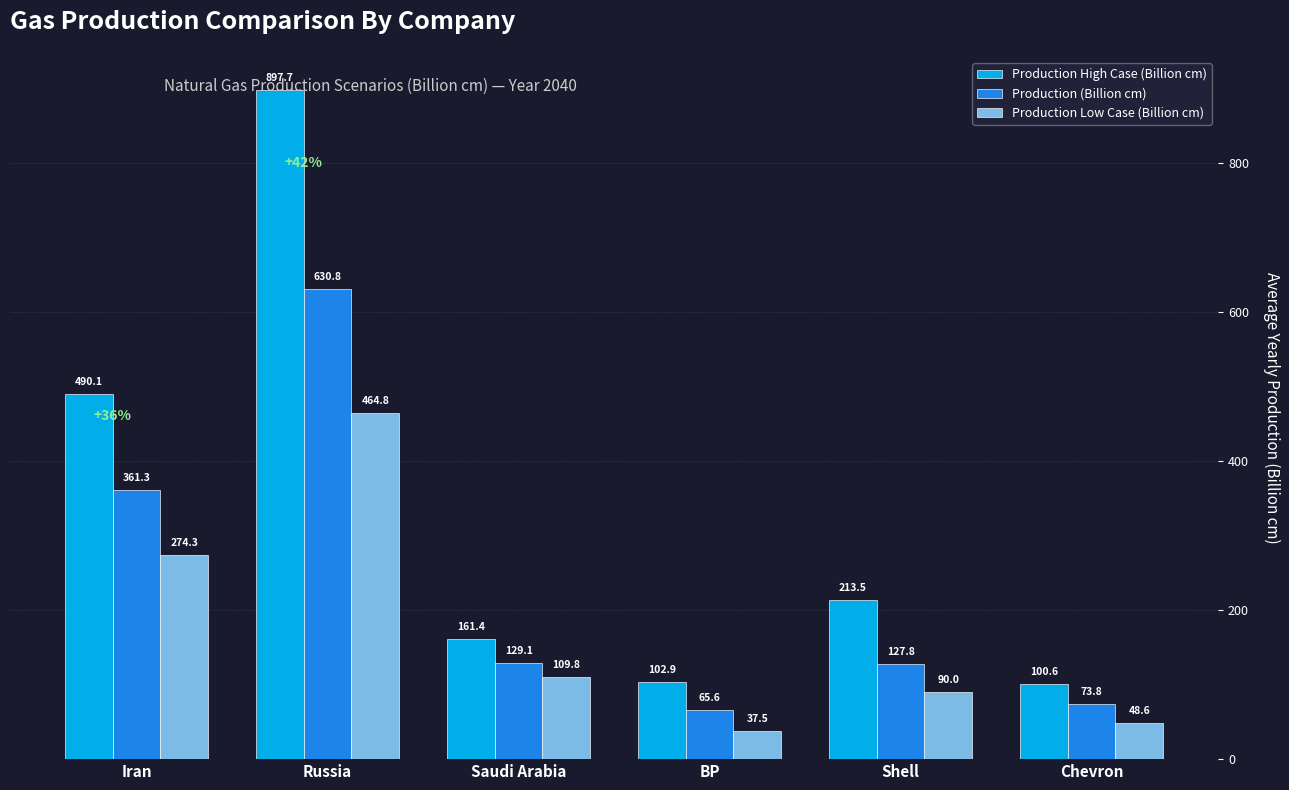

What is the sum of all Production High Case (Billion cm) values?

1966.3